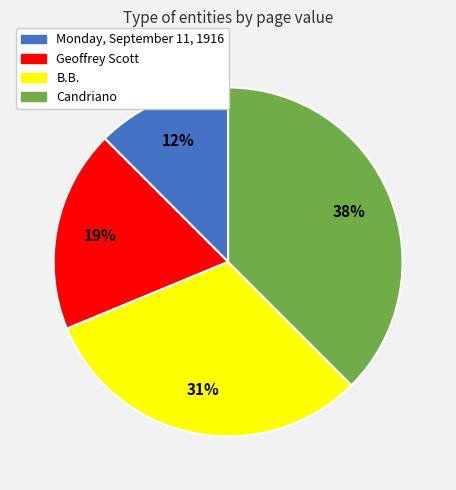

Is the sum of Monday, September 11, 1916 and B.B. greater than half?

No